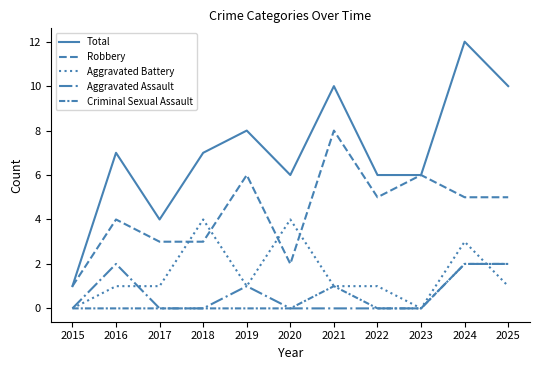

What is the sum of the Total values at 2015 and 2019?

9